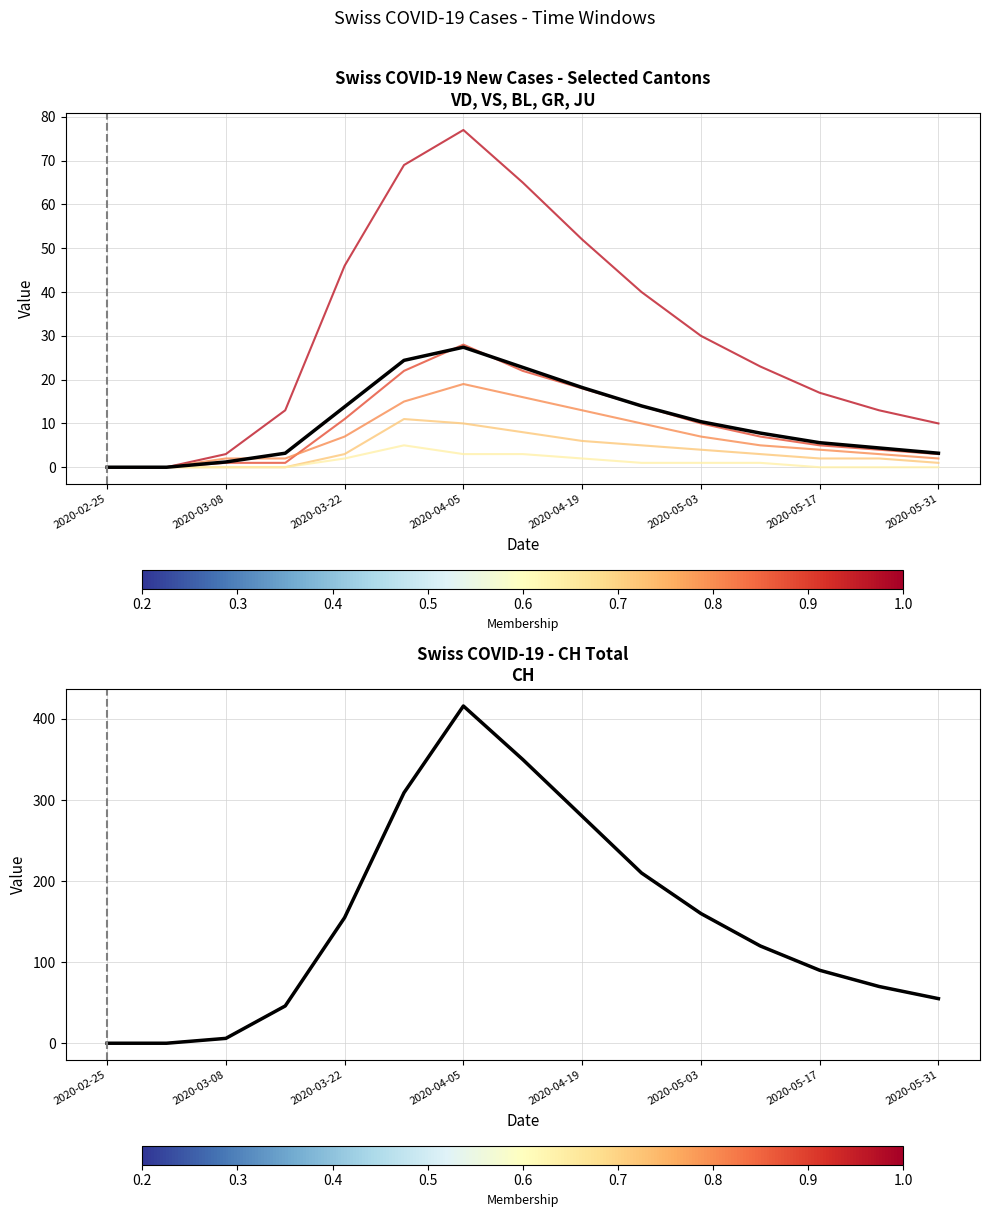

How many lines are shown in the chart?

6